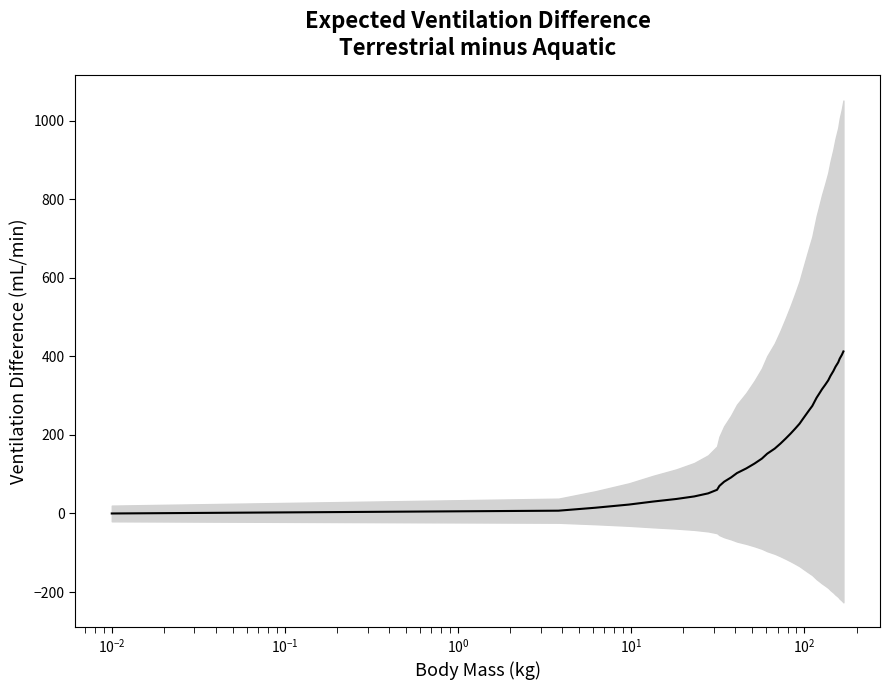

Does the chart display data point markers on the line(s)?

No